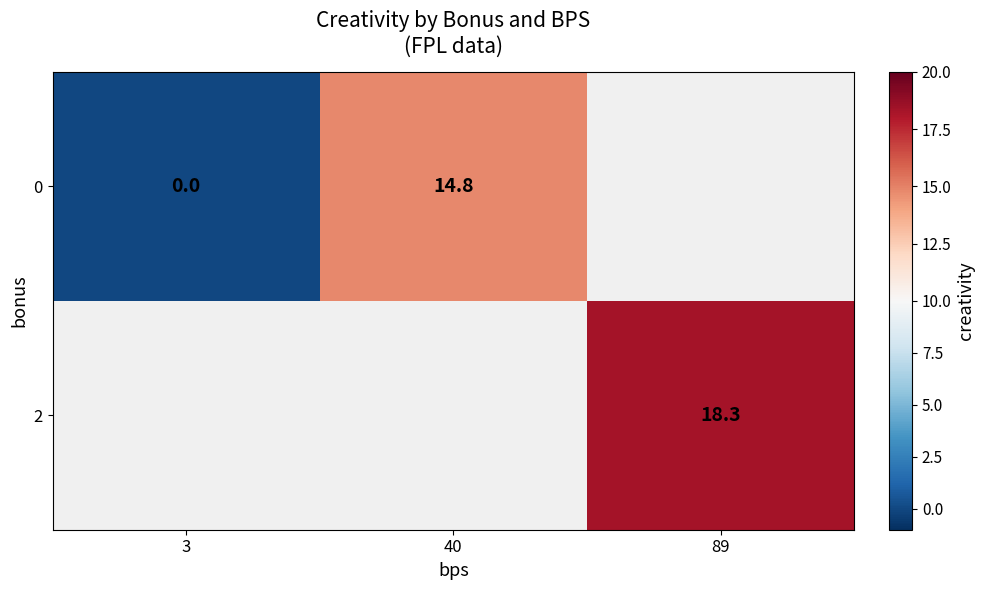

What is the sum of the 0 values at 40 and 3?

14.8